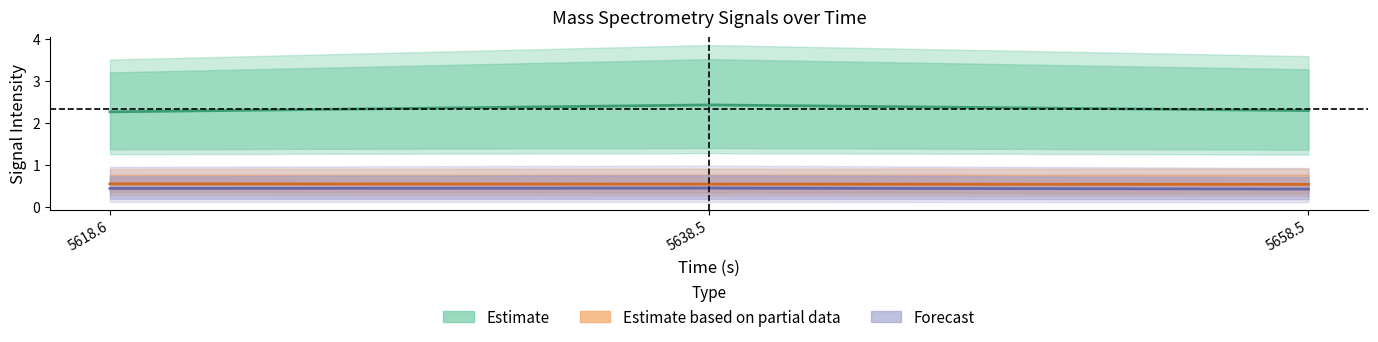

Is it true that m44.0 equals 4.3 at 5638.5?

False